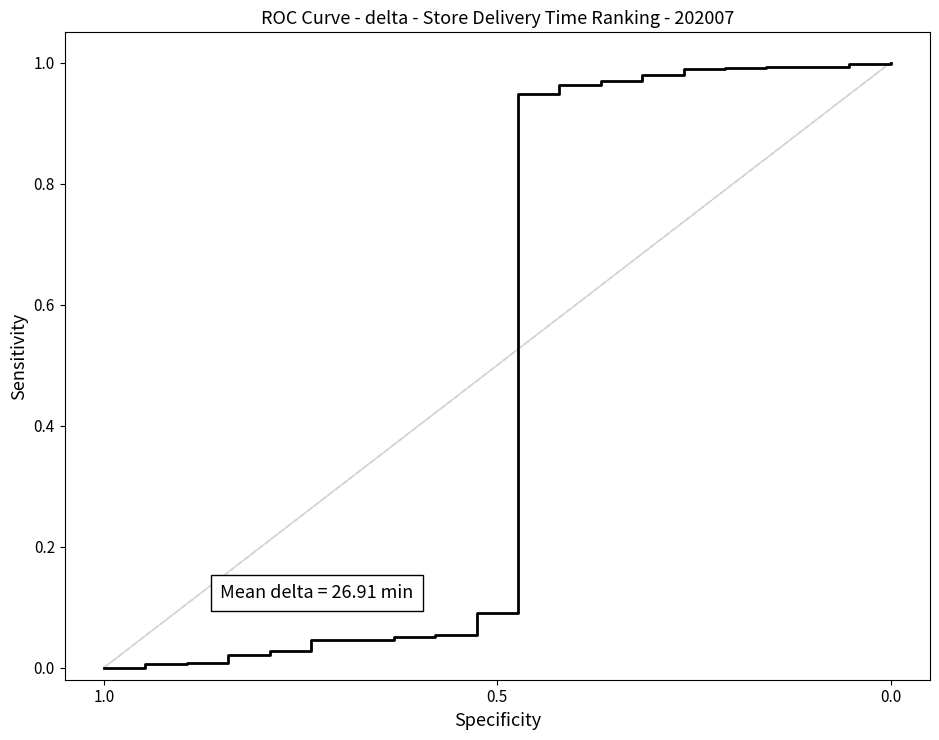

How many data points does each series have?

20